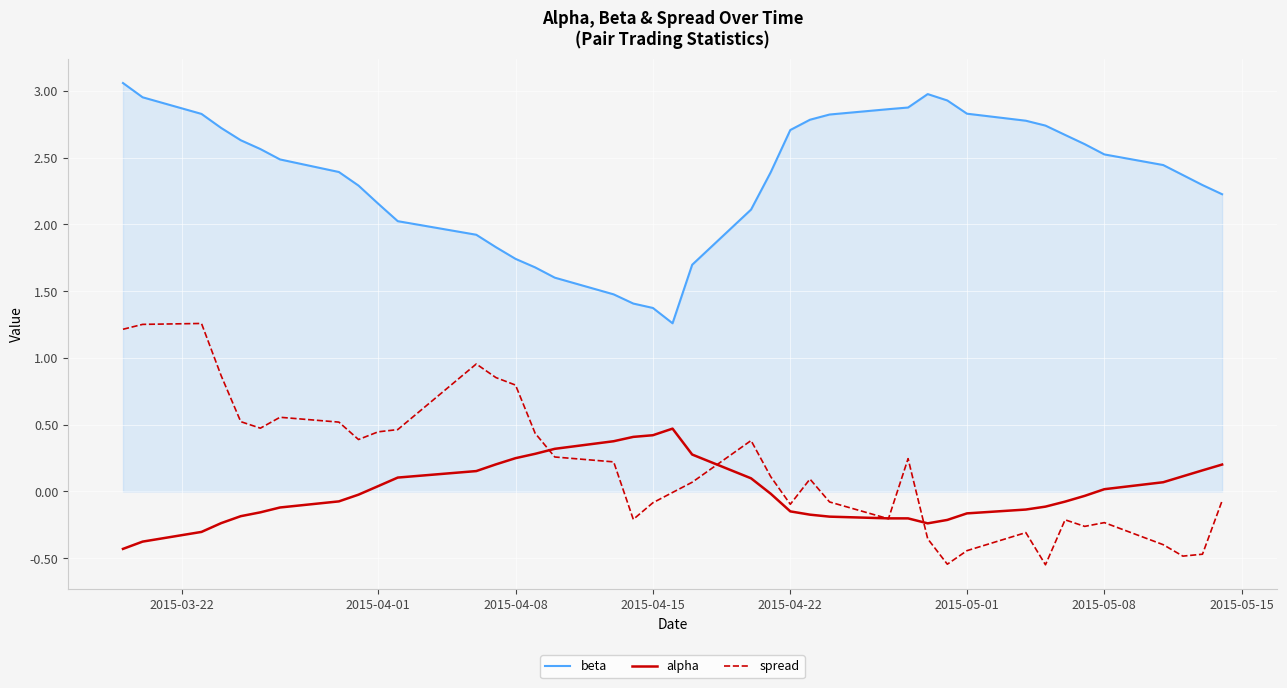

True or false: spread and beta intersect in this chart.

False